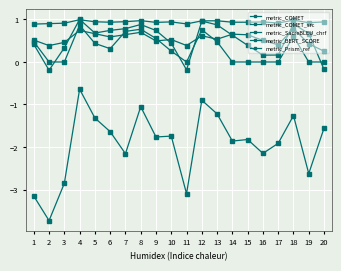

Where is the first local maximum for metric_SacreBLEU_chrf?

4